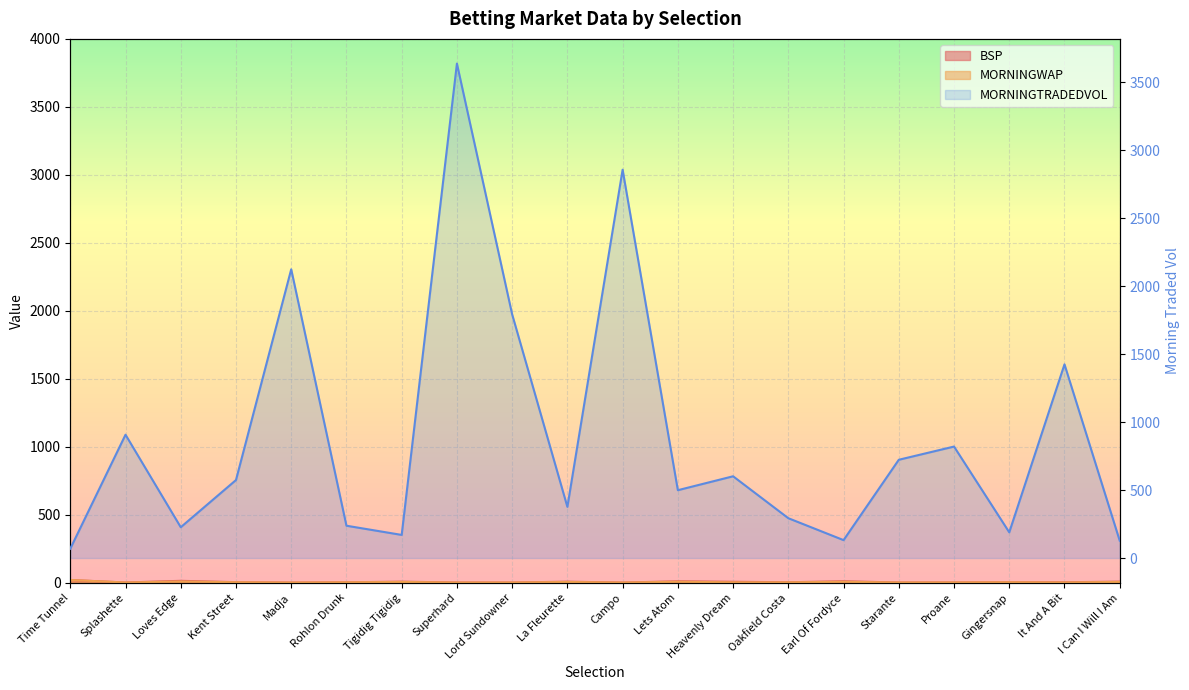

At which label is BSP closest to 10?

Lets Atom